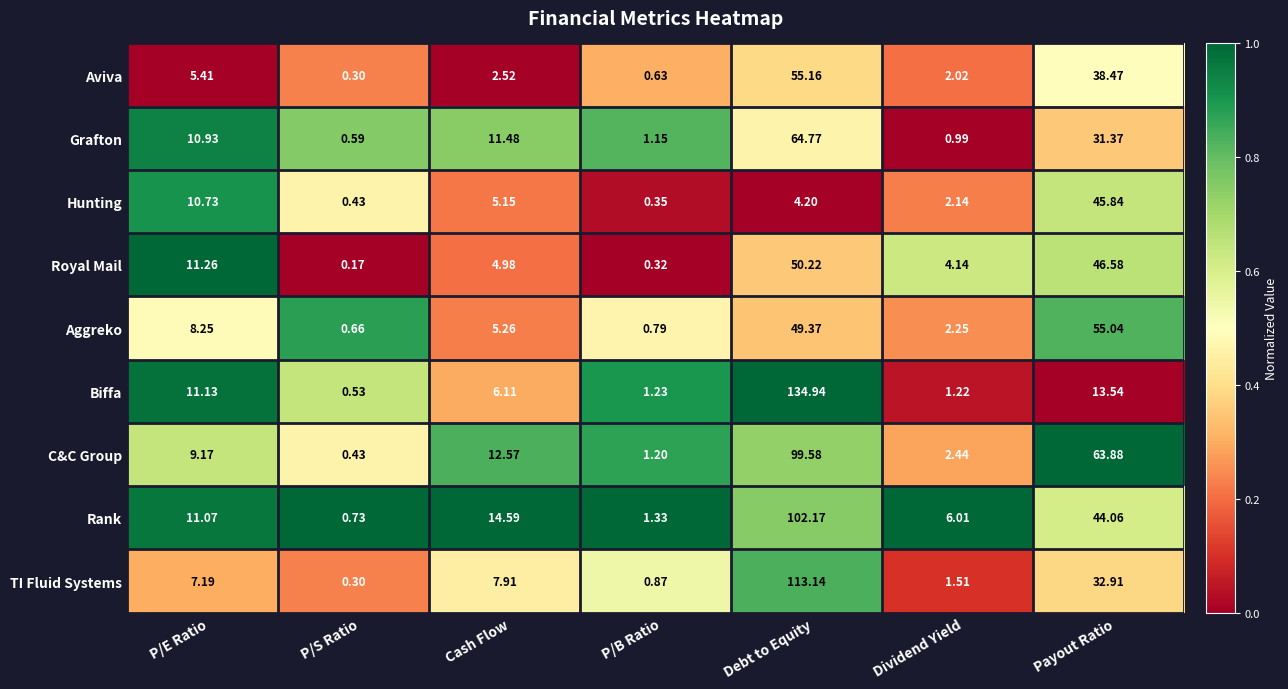

Which series has the largest total across all categories?

C&C Group